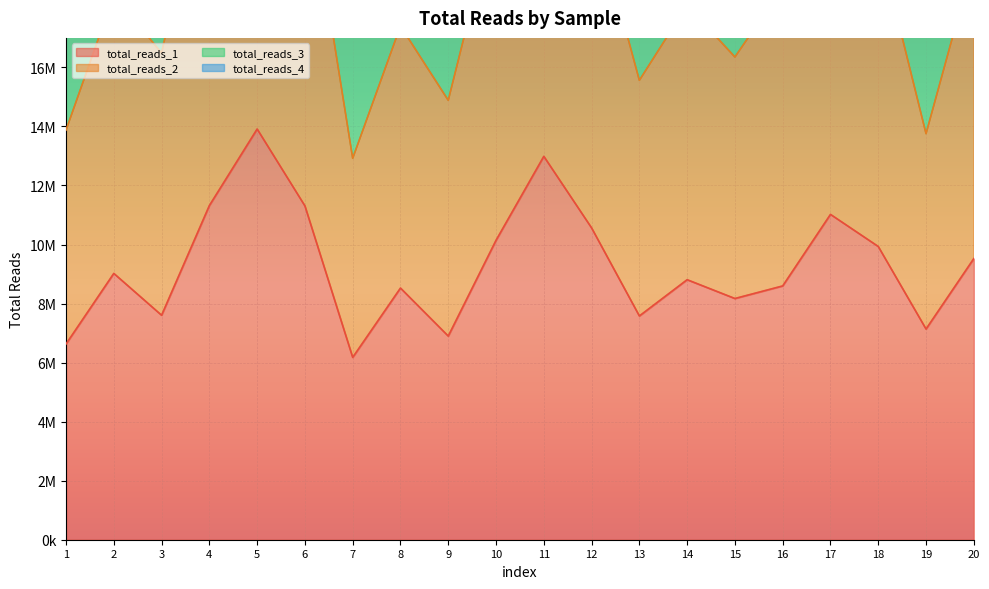

What is the difference between the maximum and minimum values in the total_reads_2 series?

16830912